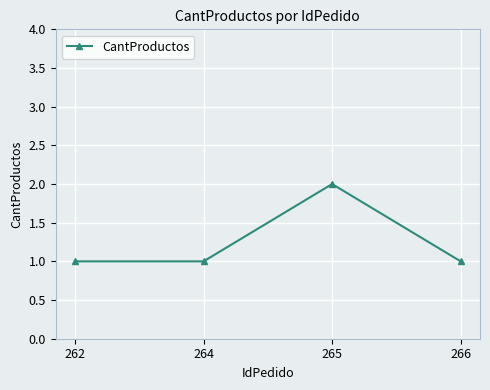

What is the greatest value displayed?

2